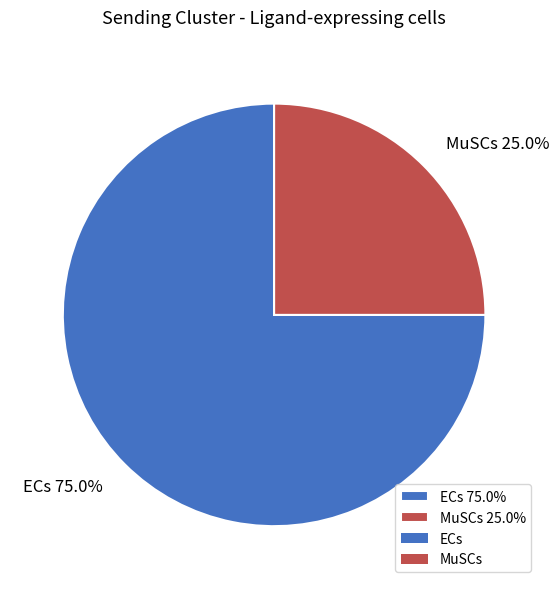

To the nearest percent, what is the difference between the largest and smallest slice percentages?

50%